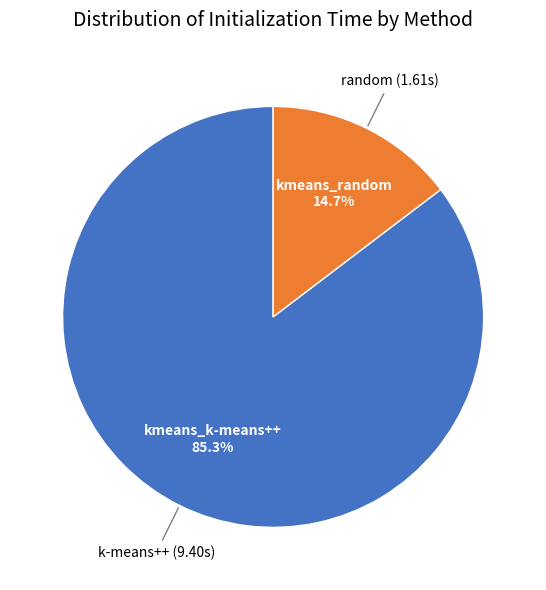

To the nearest percent, what is the difference between the largest and smallest slice percentages?

71%